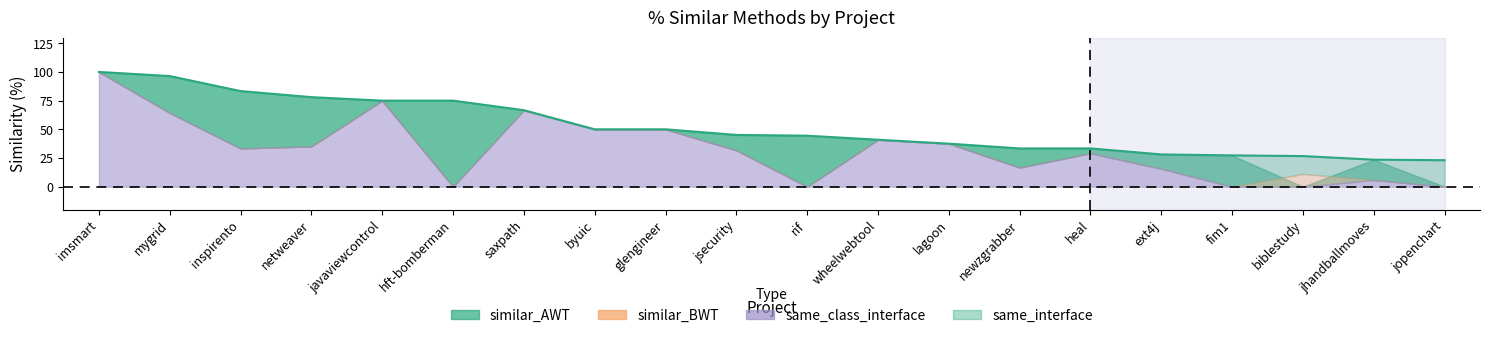

How many lines are shown in the chart?

4